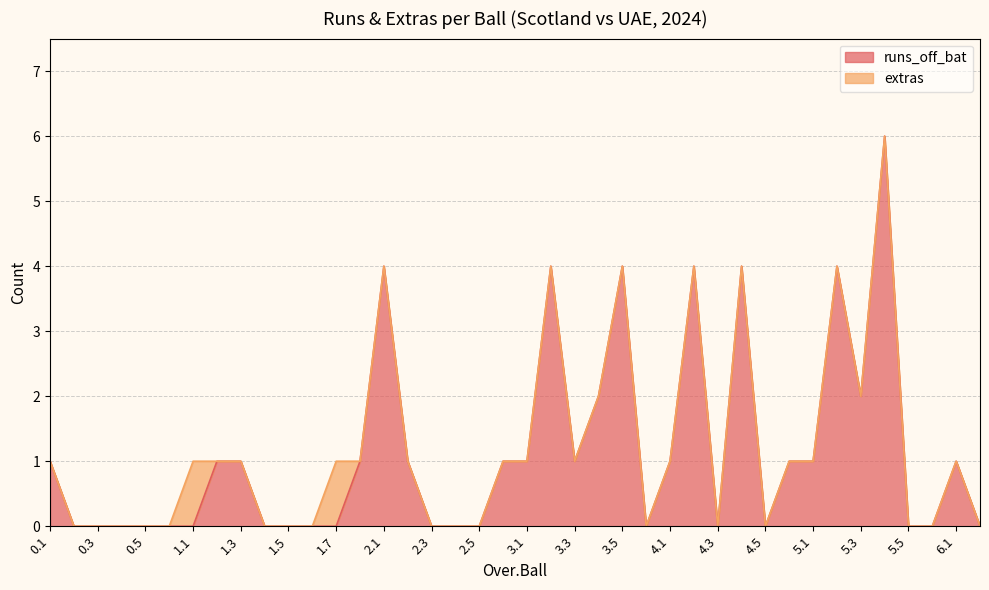

Is it true that the value at 1.4 is 0?

True